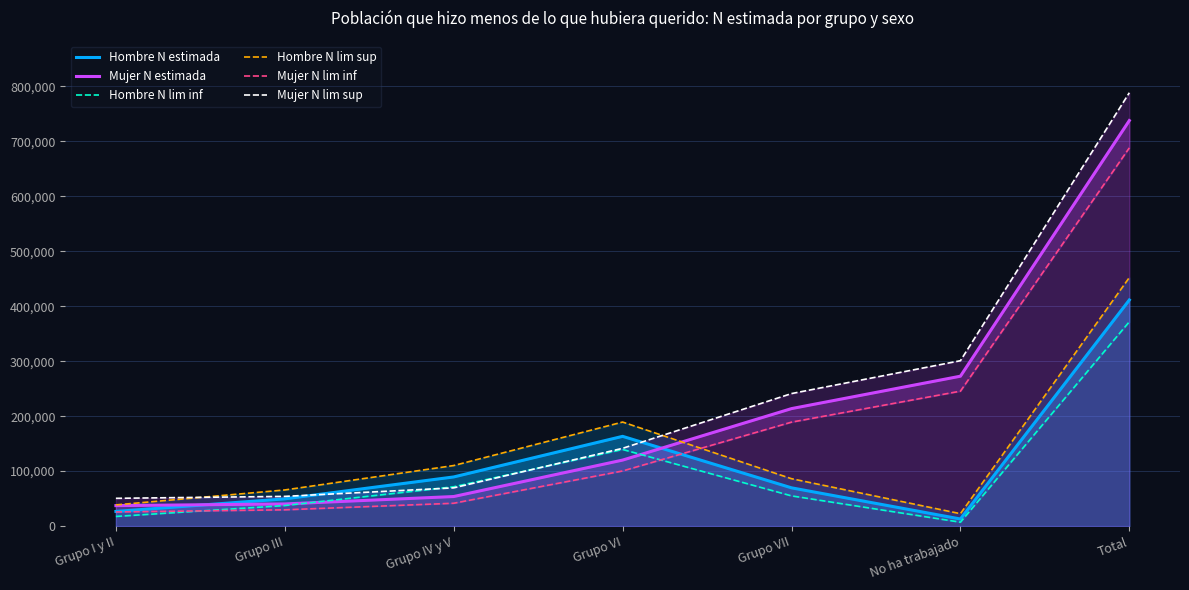

What position from the right is Grupo IV y V?

5